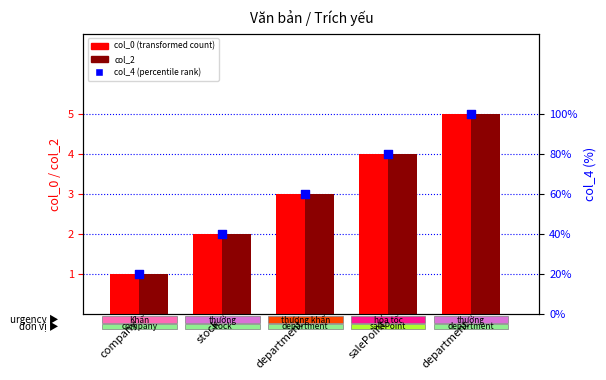

At how many categories does at least one series exceed 1?

4